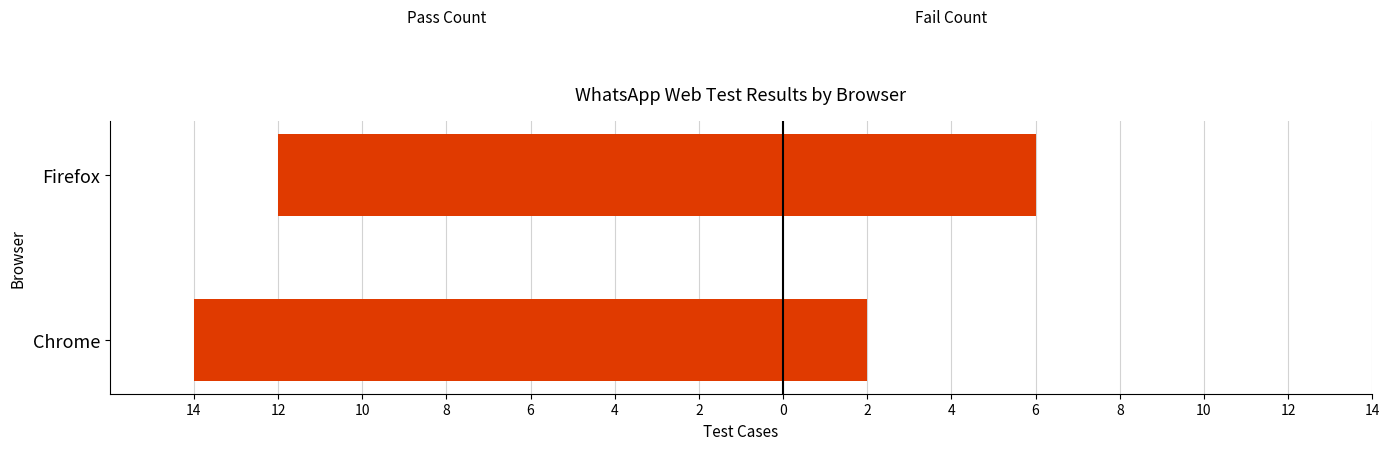

The Pass series shows -20 at Chrome. True or false?

False